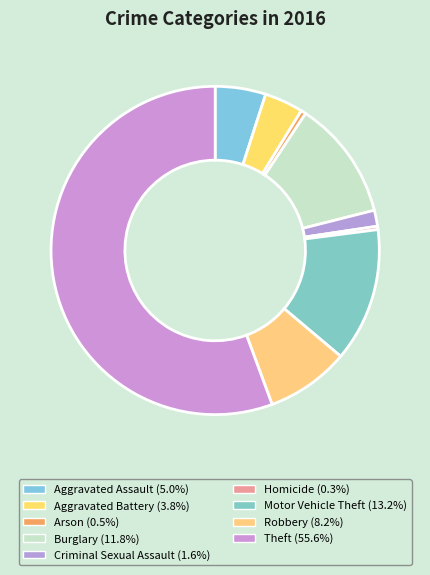

What is the total percentage of Motor Vehicle Theft and Criminal Sexual Assault?

14.8%